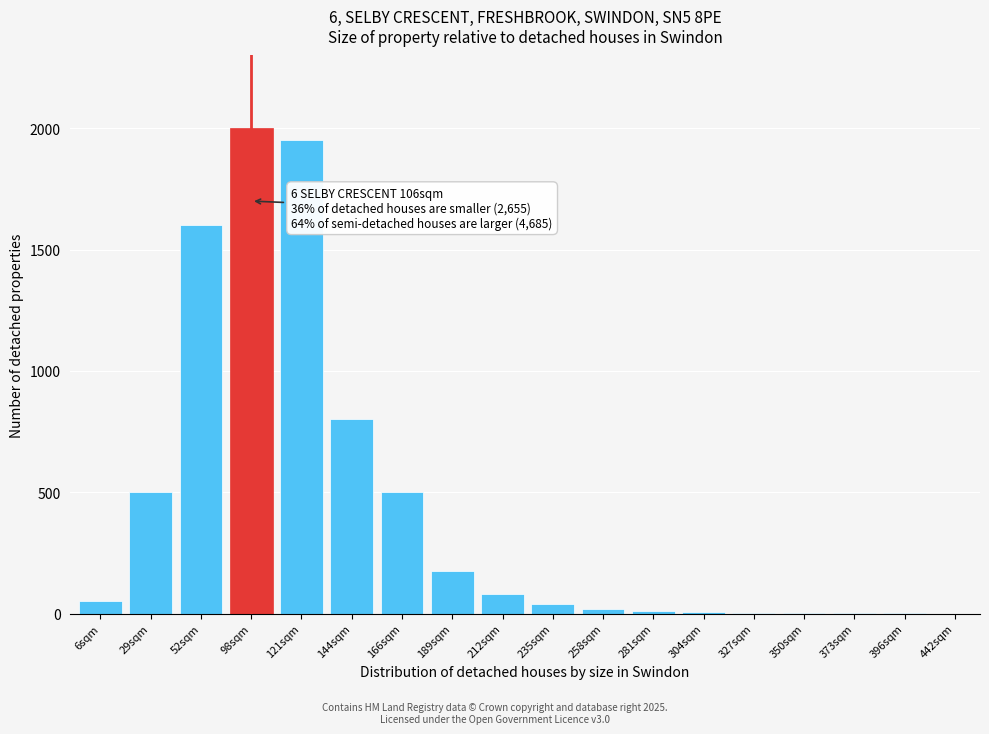

True or false: the data shows 1 at 373sqm.

True